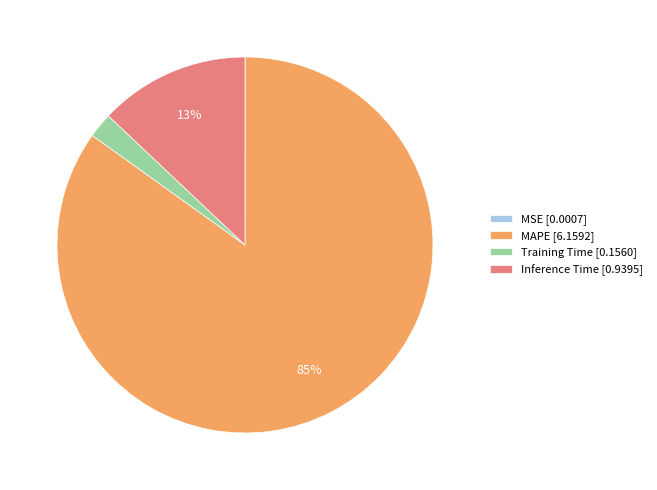

To the nearest percent, what is the average slice percentage?

25%